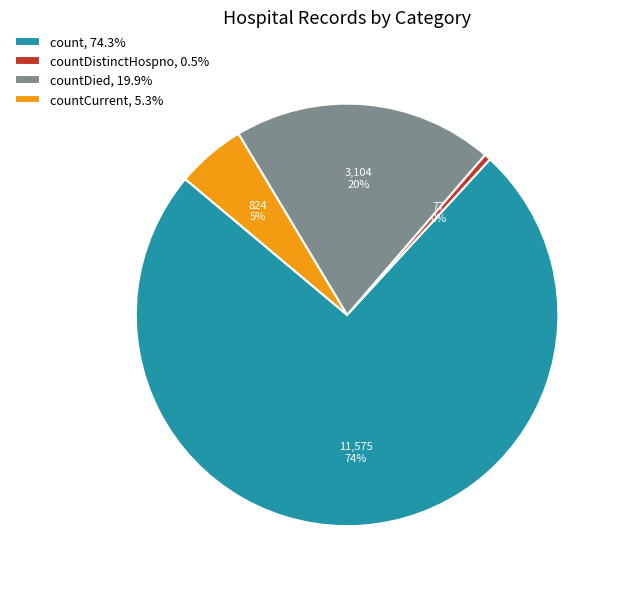

Is count, 74.3% the majority of the pie?

Yes